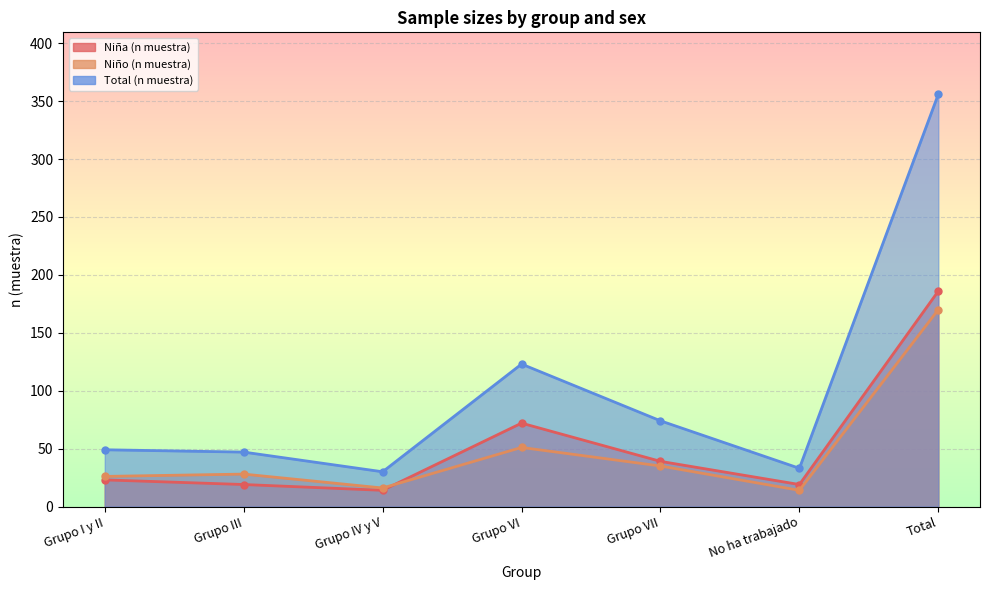

What is the label of the 7th point from the left?

Total